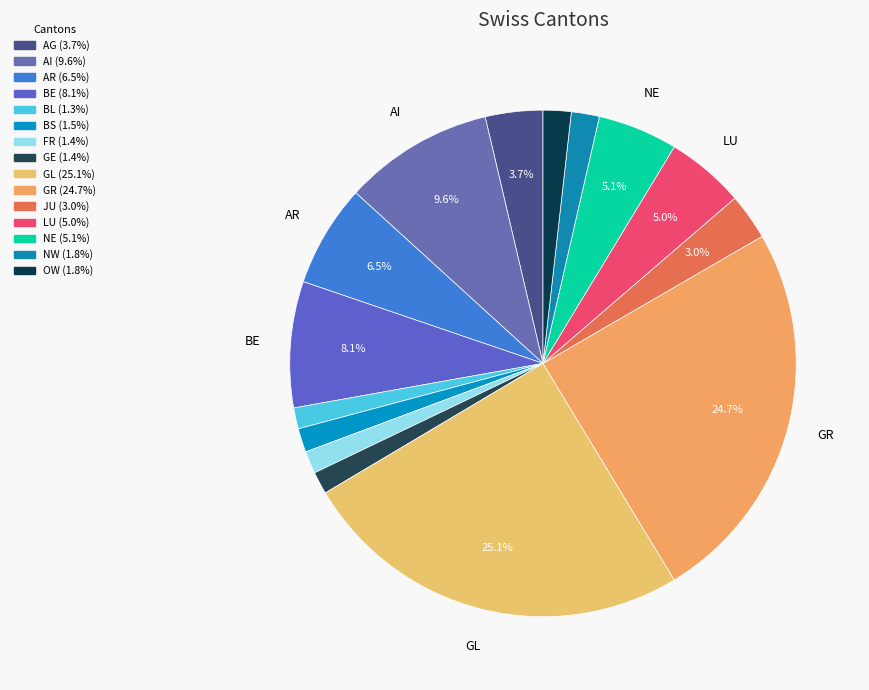

Do NE and GR together represent more than half of the pie?

No